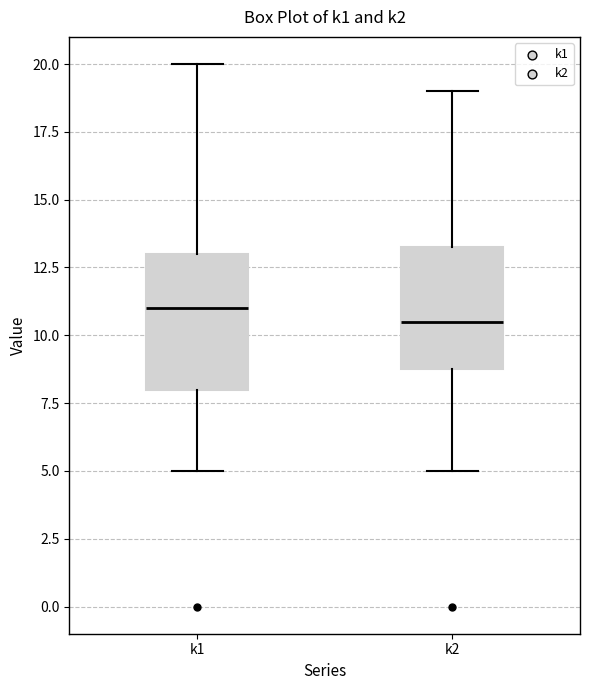

Reading left to right, transcribe this box plot: for each box, give where its median line is, the range the box spans, and where its two whiskers end, as read against the y-axis. The values are not printed on the chart, so give them approximately, as read against the axis.

k1: median 11.0, box 8.0 to 13.0, whiskers 5.0 to 20.0
k2: median 10.5, box 9.0 to 13.5, whiskers 5.0 to 19.0